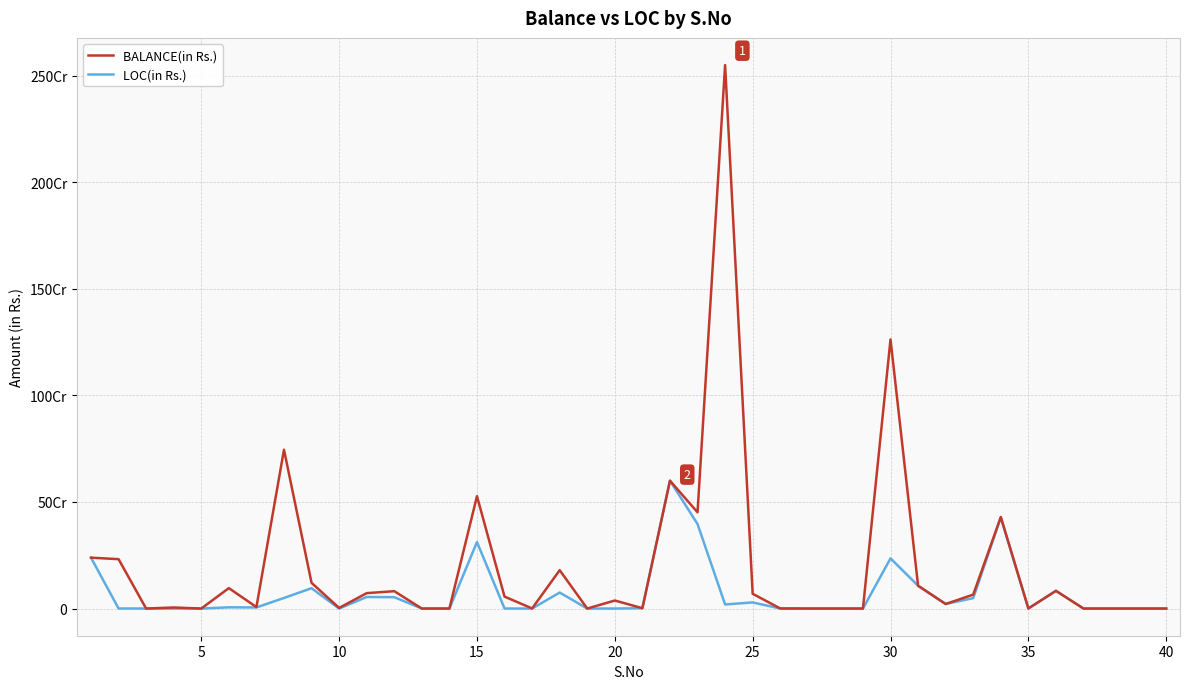

In LOC(in Rs.), how many points are lower than both neighbors (excluding endpoints)?

6